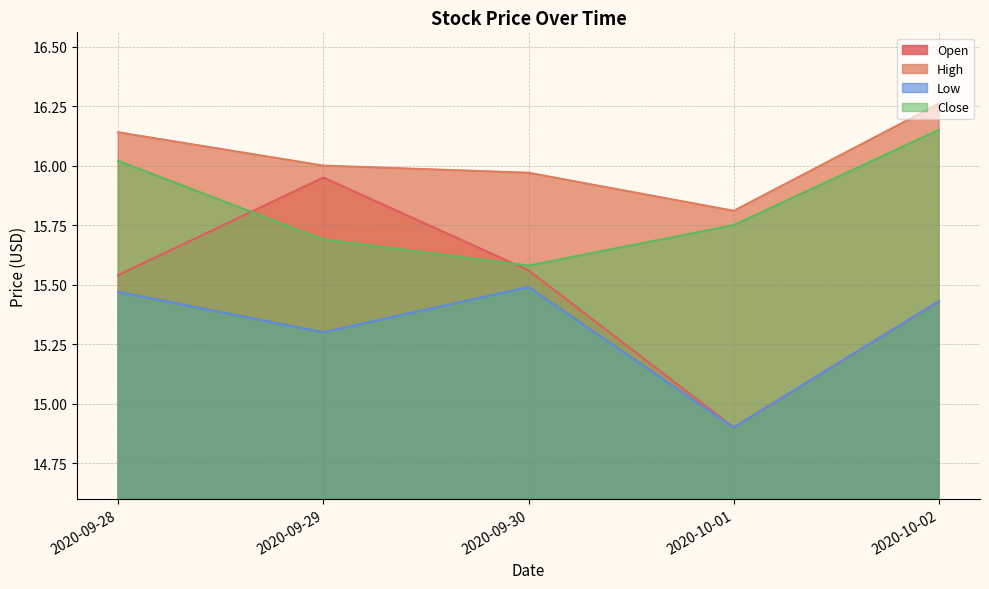

At which label does Close reach its peak?

2020-10-02